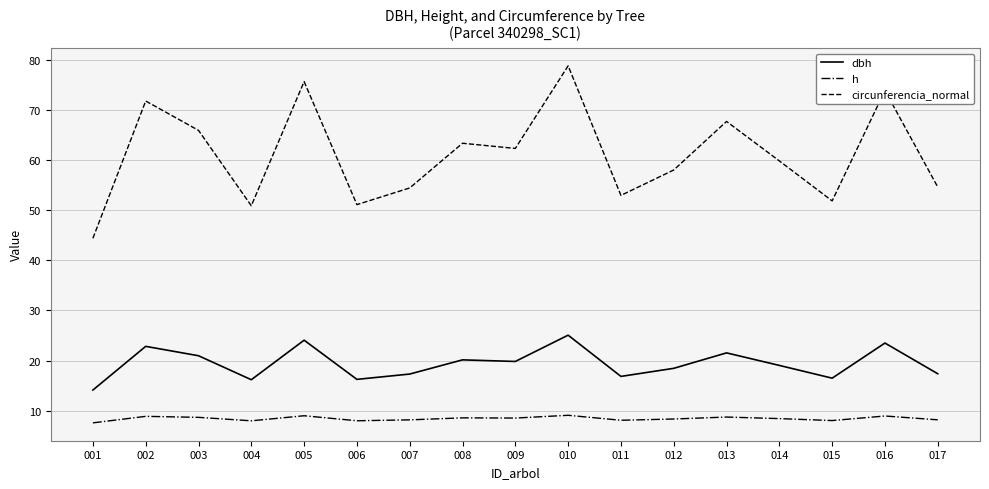

The dbh series shows 20.1 at 008. True or false?

True